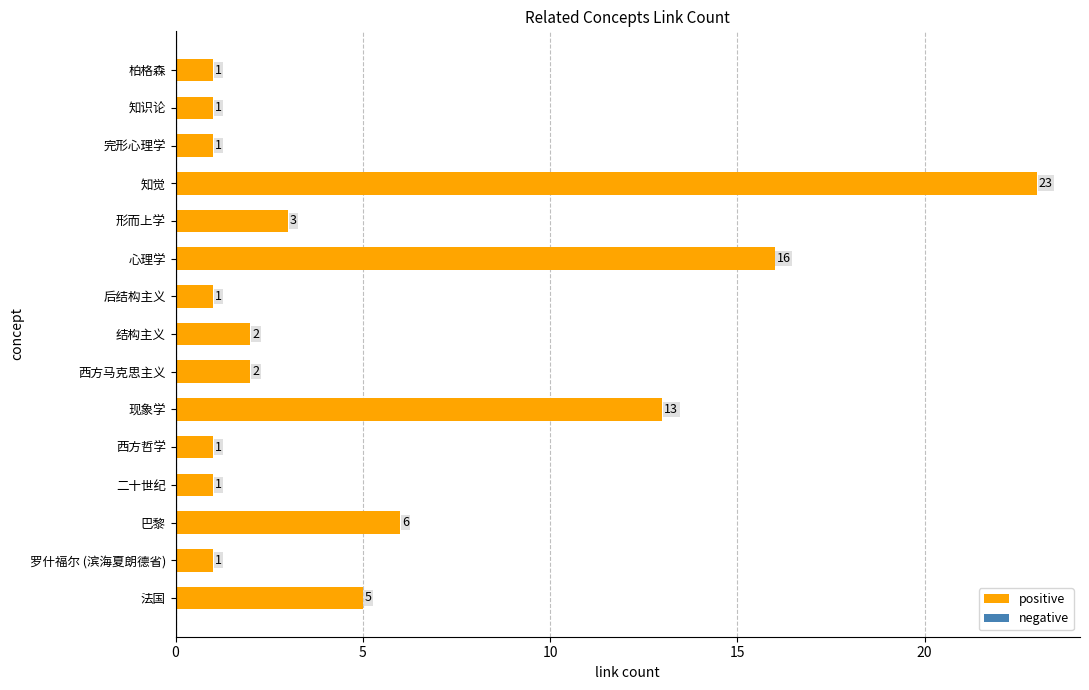

What is the ratio of the value at 柏格森 to the value at 知识论?

1.0